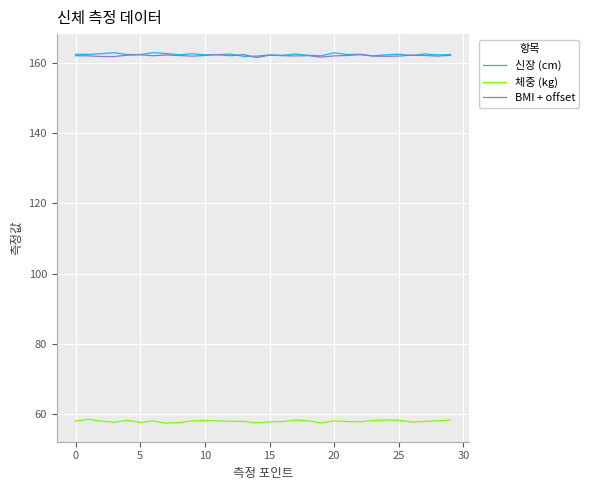

Count the number of categories in the chart.

30